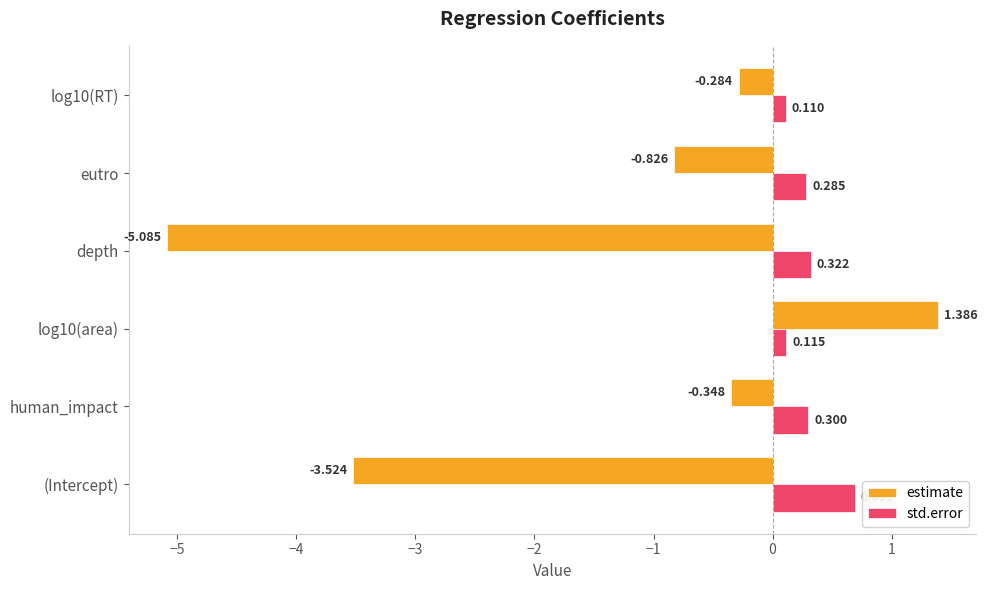

Which series has the widest spread of values?

estimate